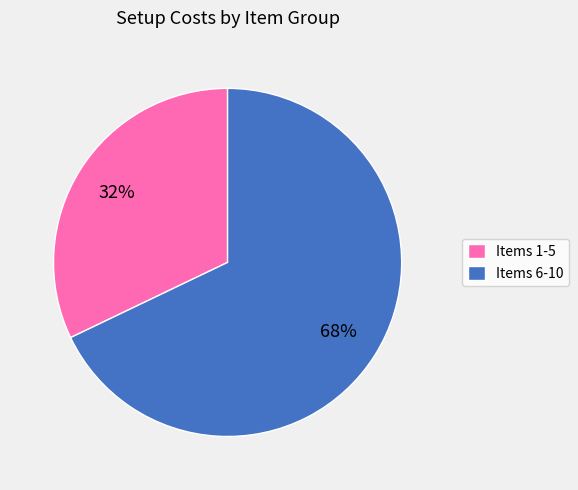

Rank the categories by value from highest to lowest.

Items 6-10, Items 1-5